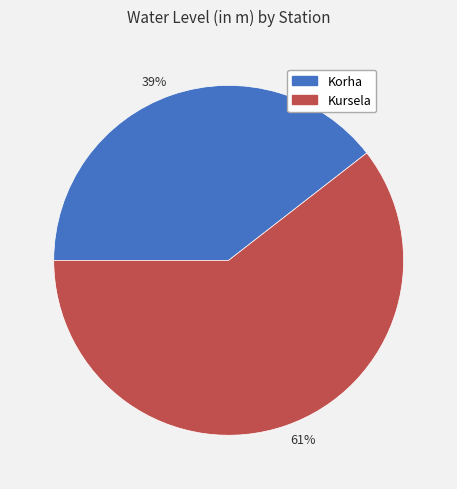

Which category has the smallest portion of the pie?

39%